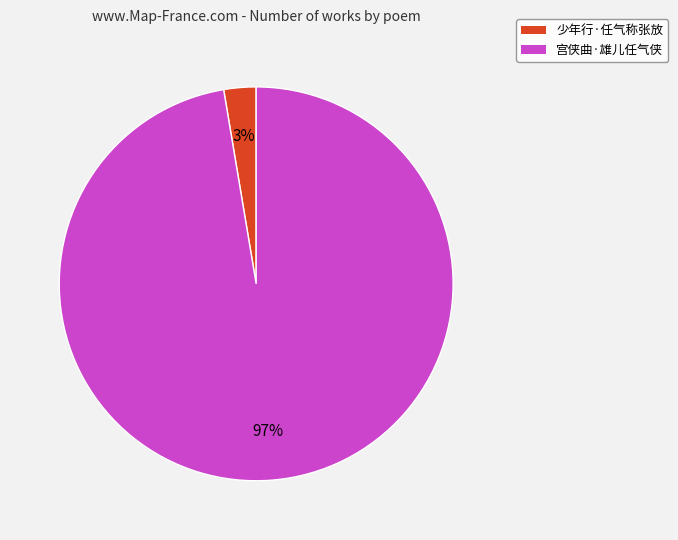

Is it true that 宫侠曲·雄儿任气侠 is 87% of the pie?

False